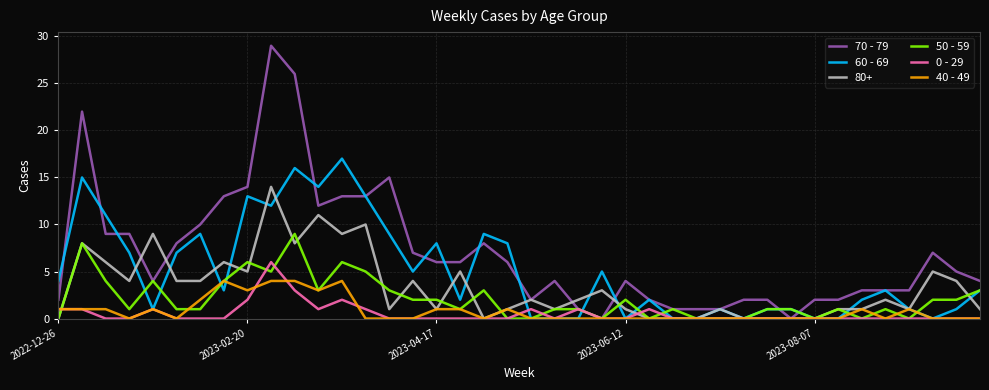

True or false: 40 - 49 has more than 0 points higher than both neighbors.

True